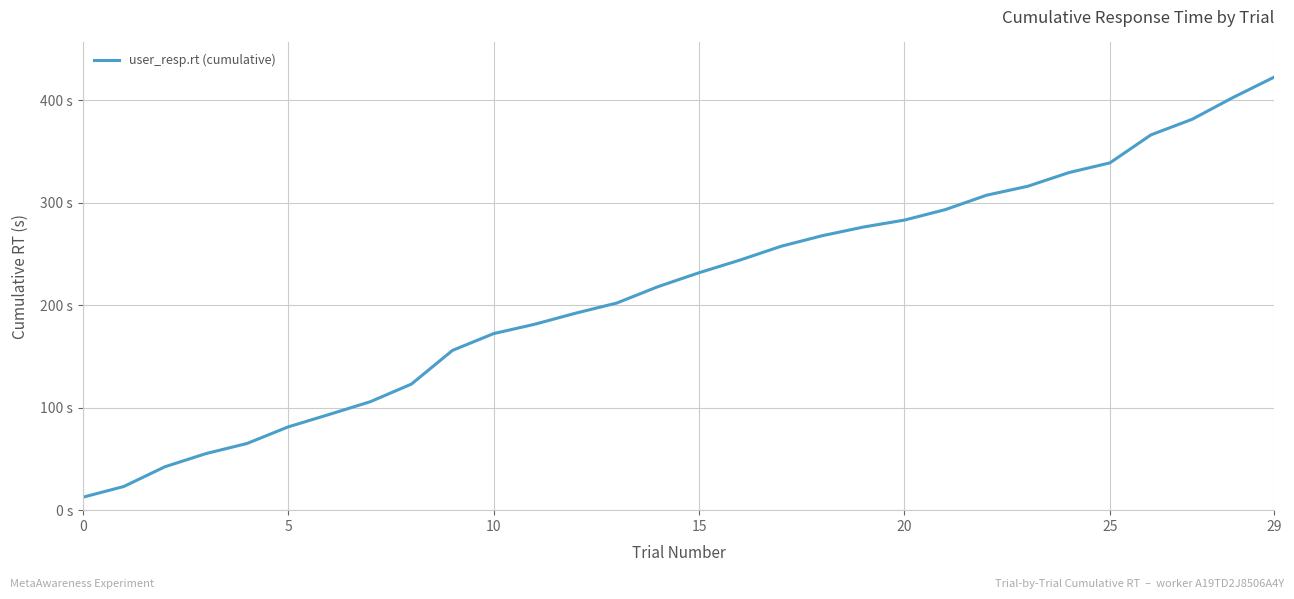

True or false: there are more than 1 points higher than both neighbors.

False